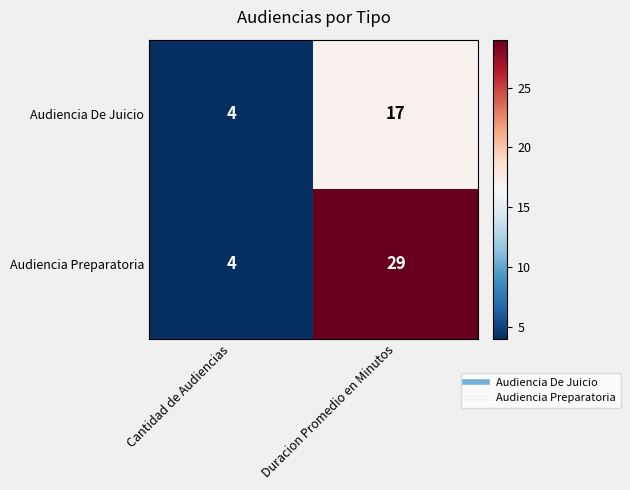

Is the value of Audiencia Preparatoria at Duracion Promedio en Minutos greater than the value of Audiencia De Juicio at Duracion Promedio en Minutos?

Yes